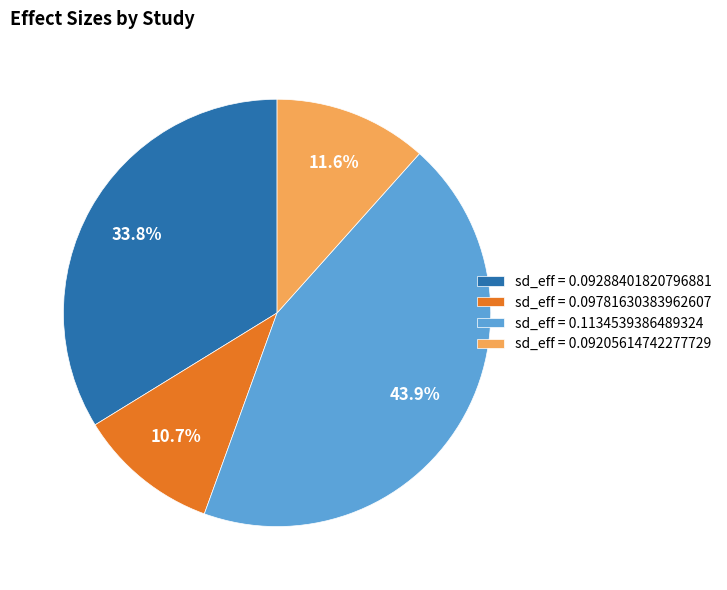

Which has a higher value, sd_eff = 0.09781630383962607 or sd_eff = 0.1134539386489324?

sd_eff = 0.1134539386489324